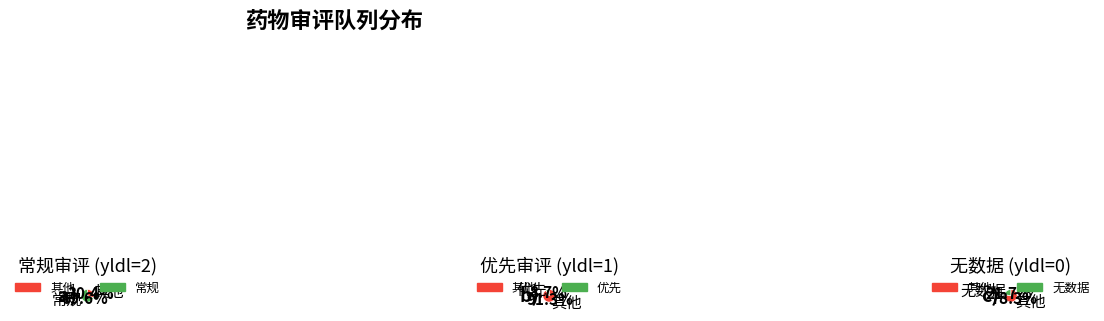

What portion of the pie excludes 14?

94.1%